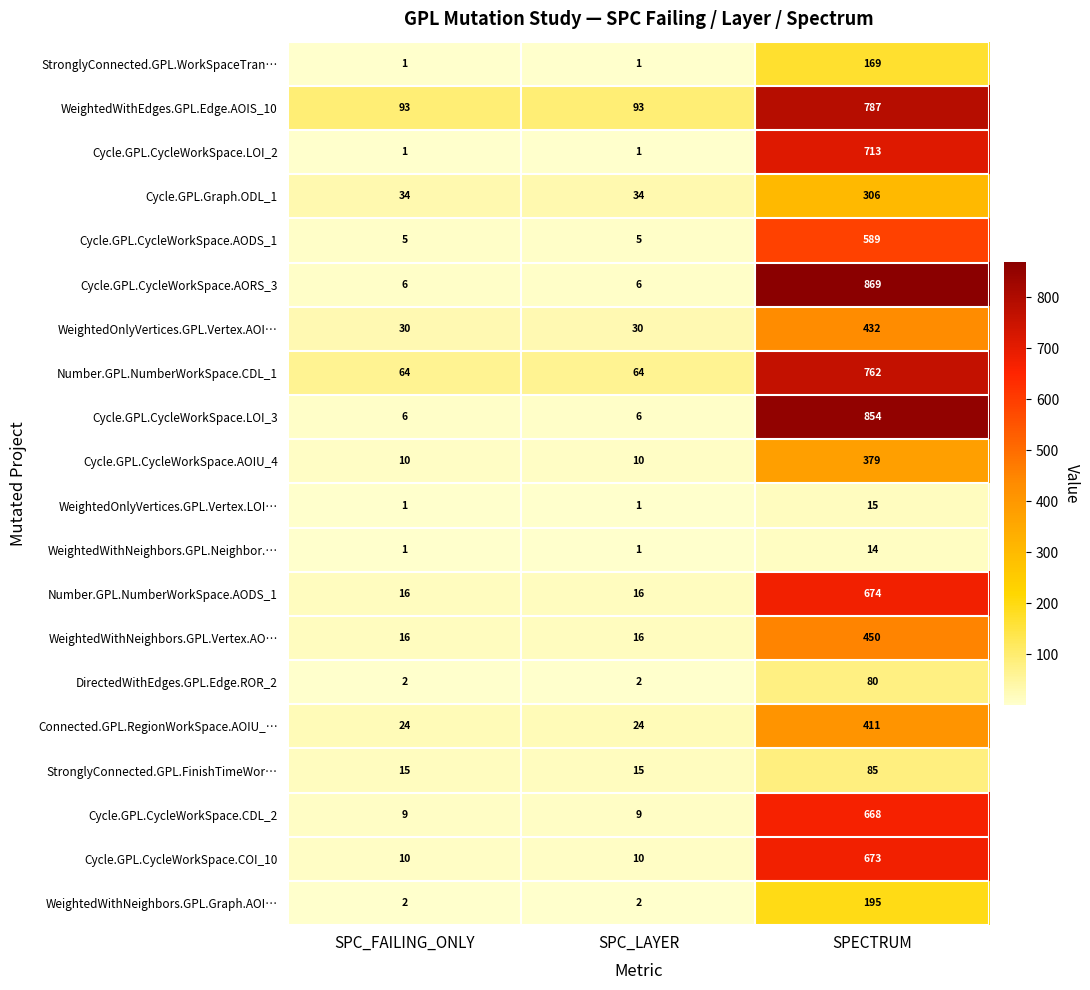

What is the difference between the highest and lowest values at SPC_LAYER?

92